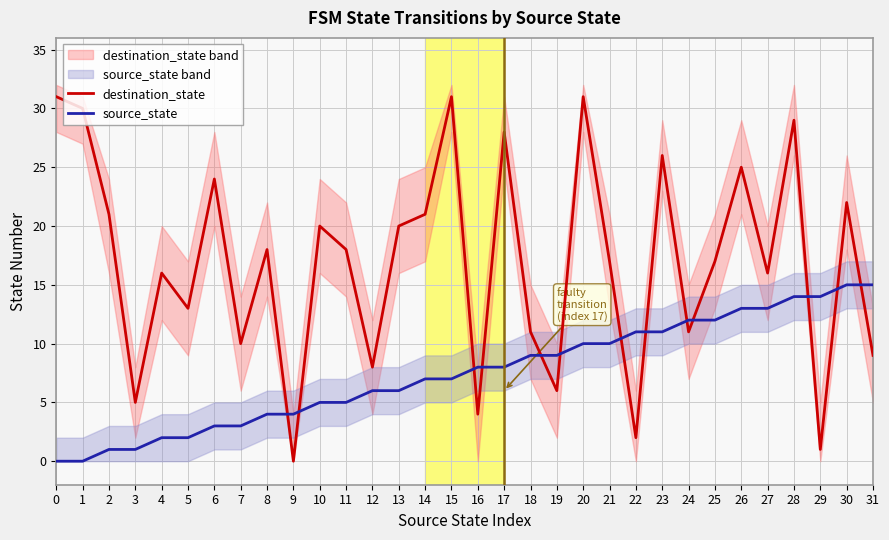

Rank the series by their average value, from highest to lowest.

destination_state, source_state